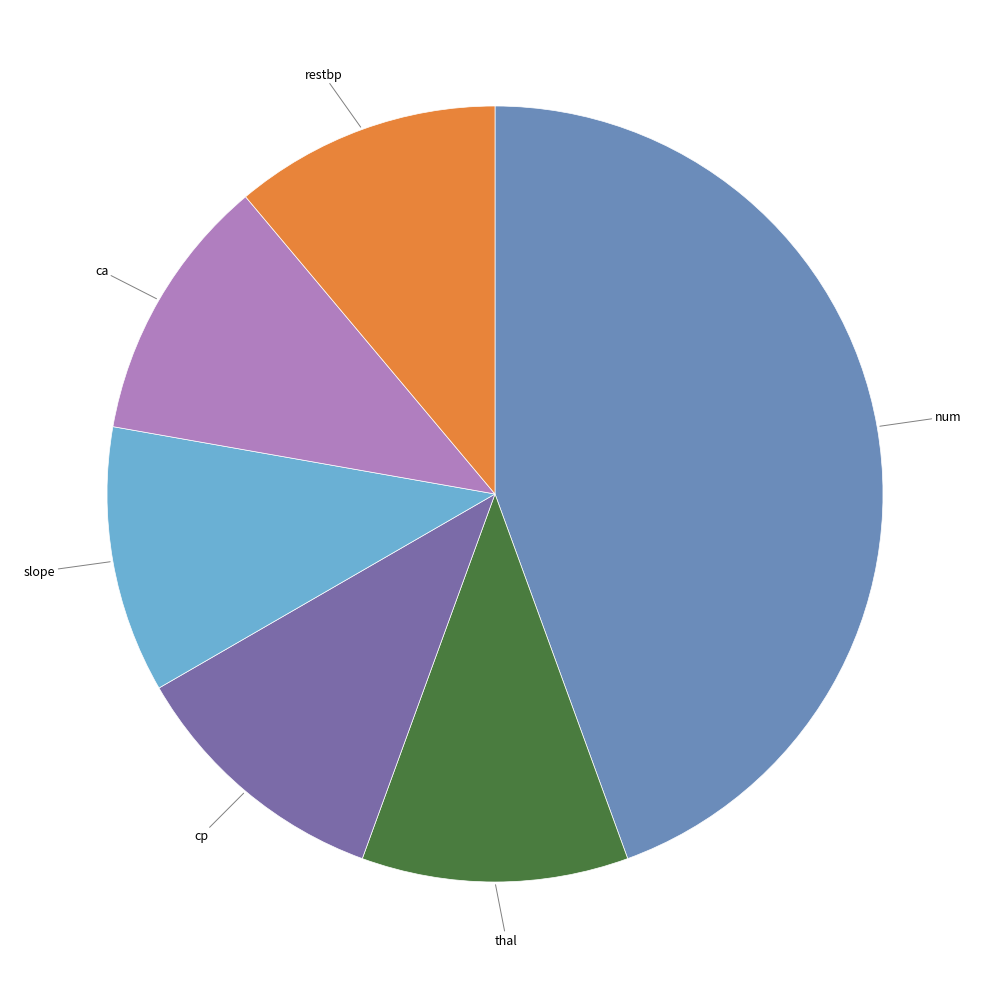

Is there a majority slice in this chart?

No